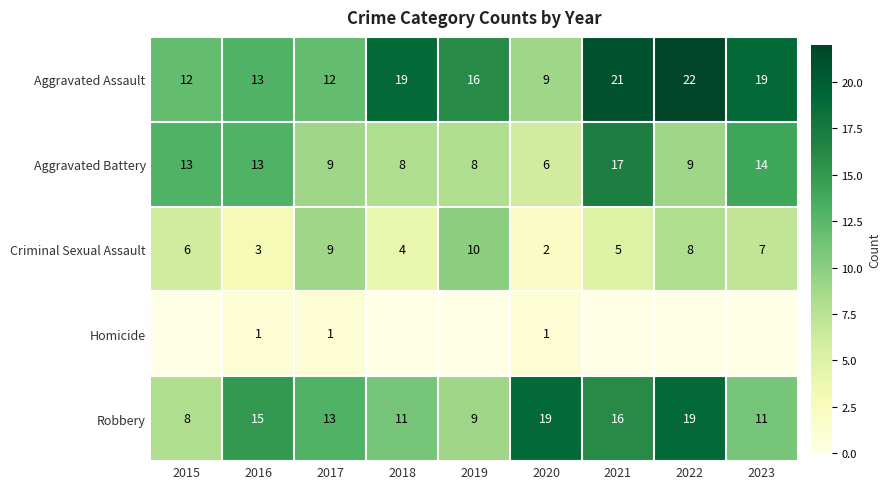

At which category does the chart reach its minimum across all series?

2015